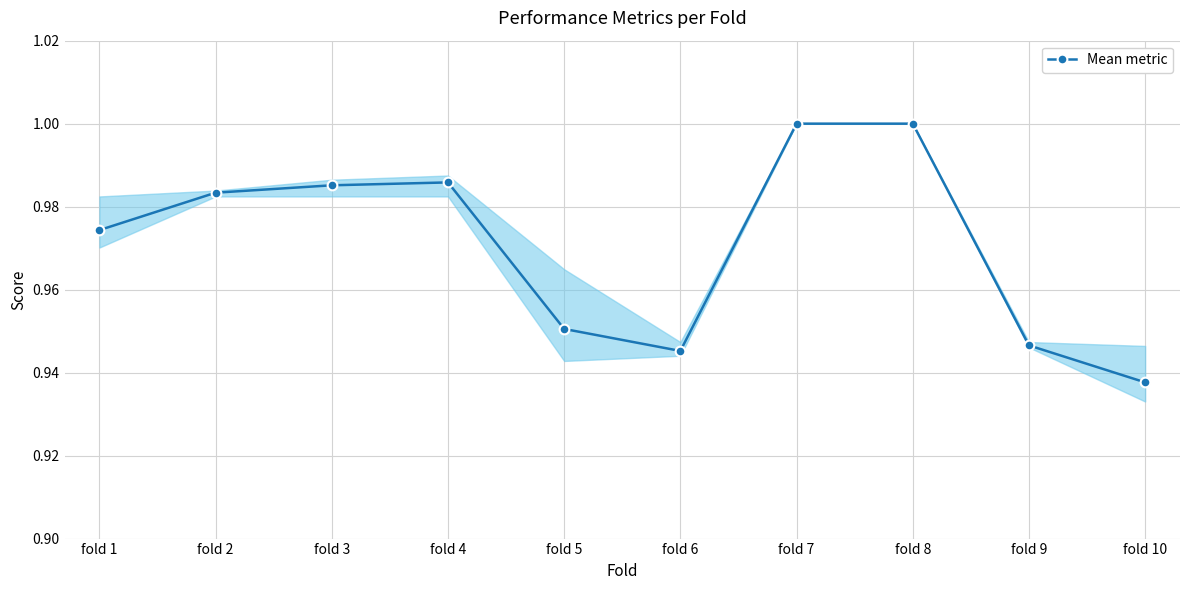

Where is the data nearest to the value 0?

fold 10